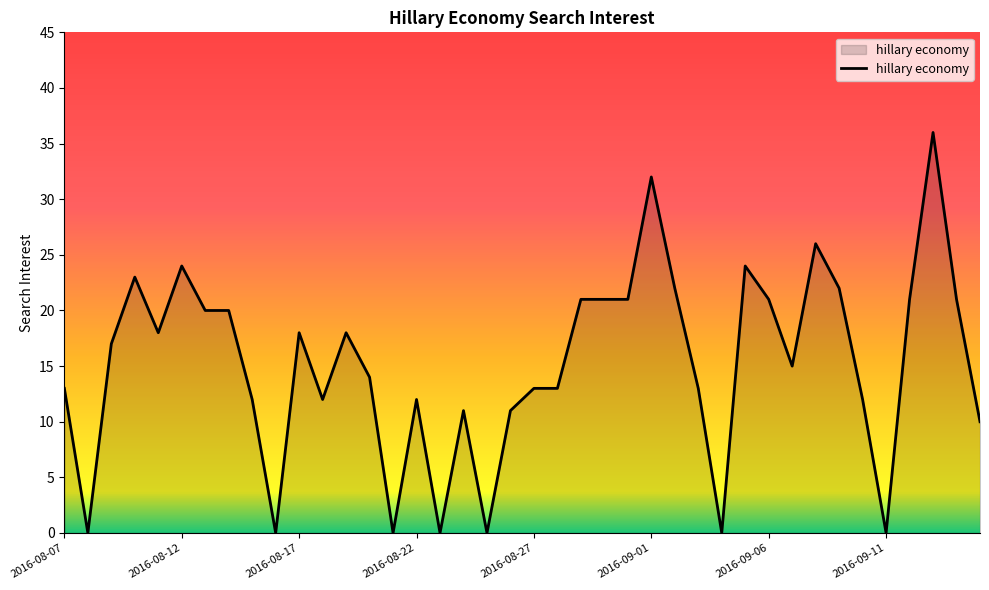

What is the sum of all values?

607